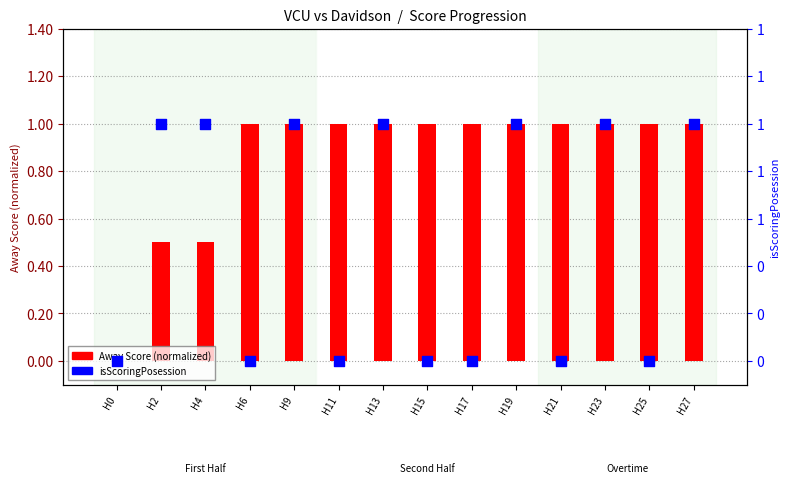

Which series reaches the minimum Y coordinate?

Away Score (normalized)